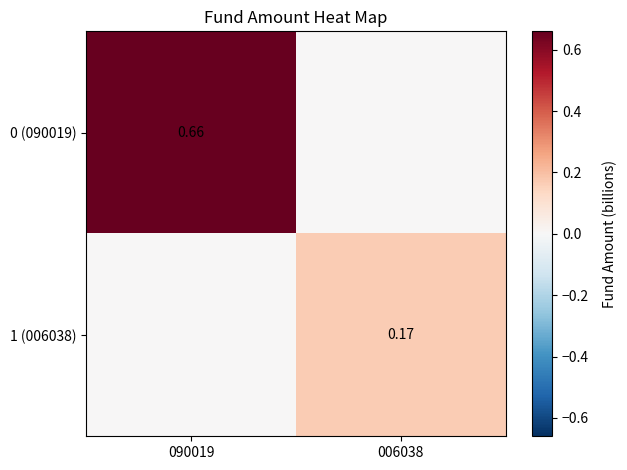

Is the value of 1 (006038) at 006038 greater than the value of 0 (090019) at 090019?

No